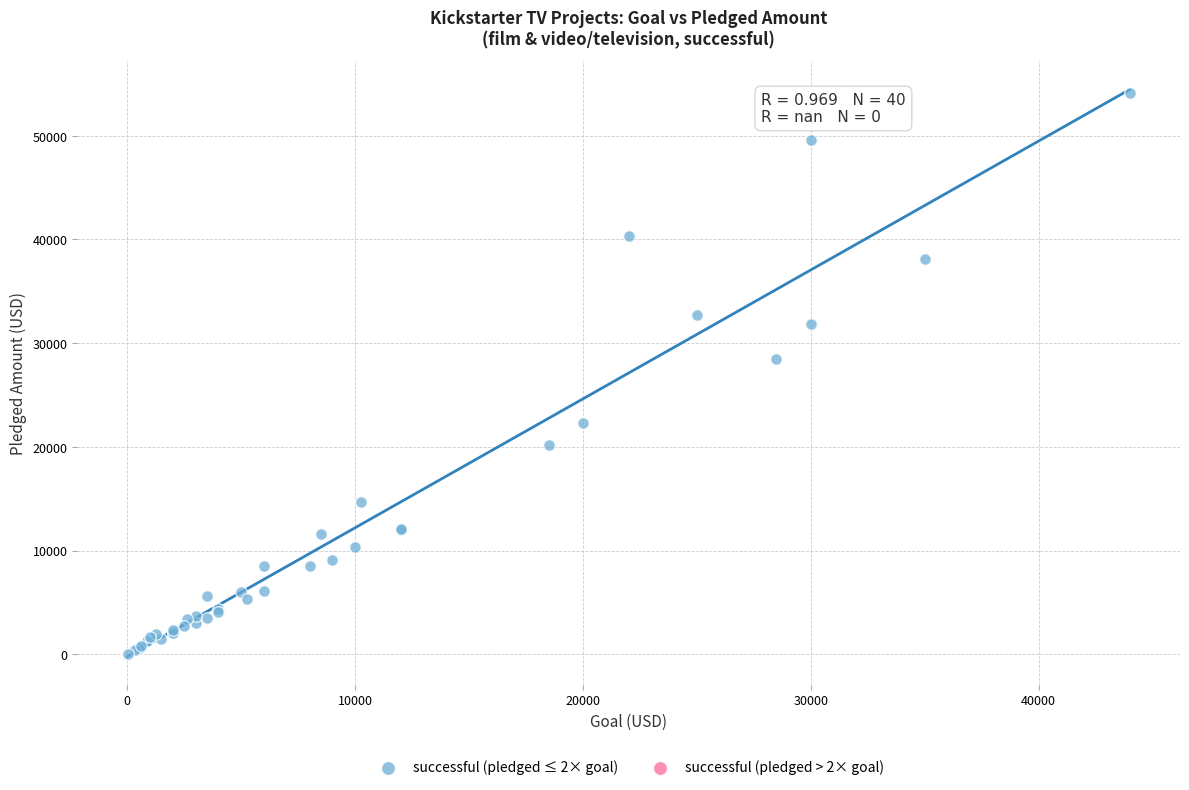

What Y value in the scatter plot is closest to 27064?

28520.0